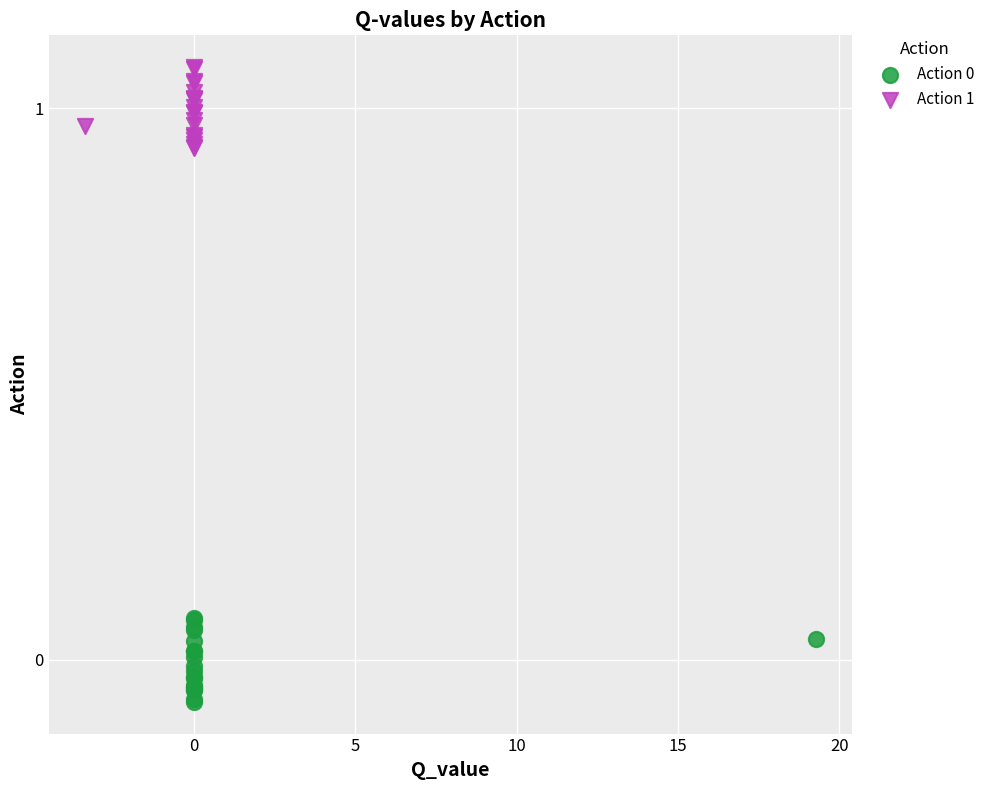

Which series reaches the maximum Y coordinate?

Action 1